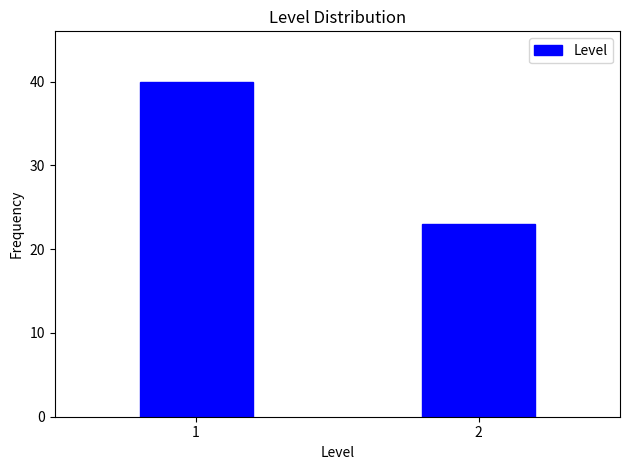

Reading left to right, what are all the values shown in this chart?

40	23